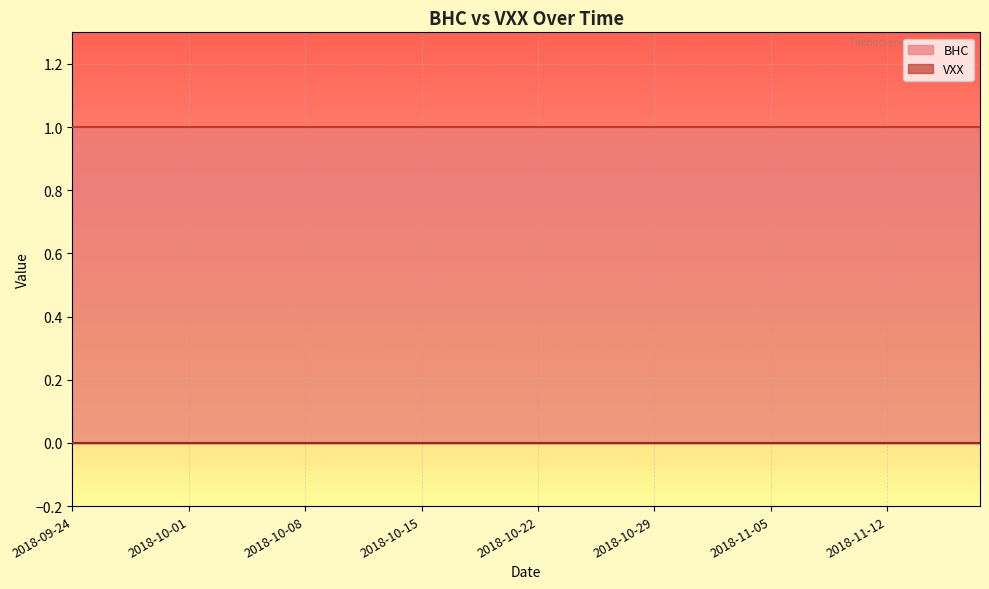

Which series changed the most between 2018-10-15 and 2018-11-13?

BHC